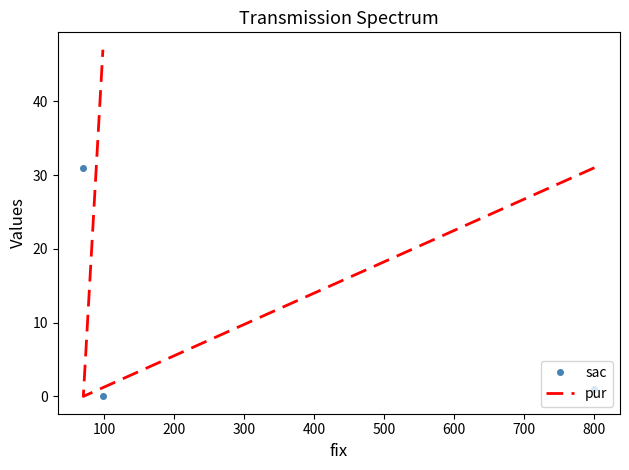

The value of pur at 100 is -27. True or false?

False